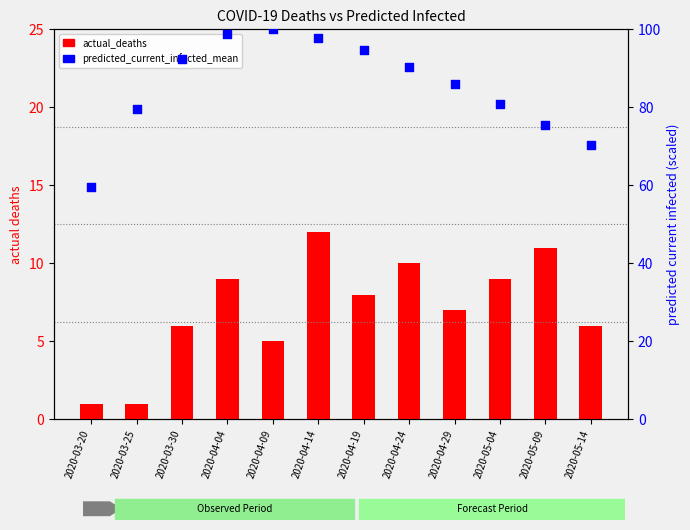

Which series has the widest spread of Y values?

predicted_current_infected_mean